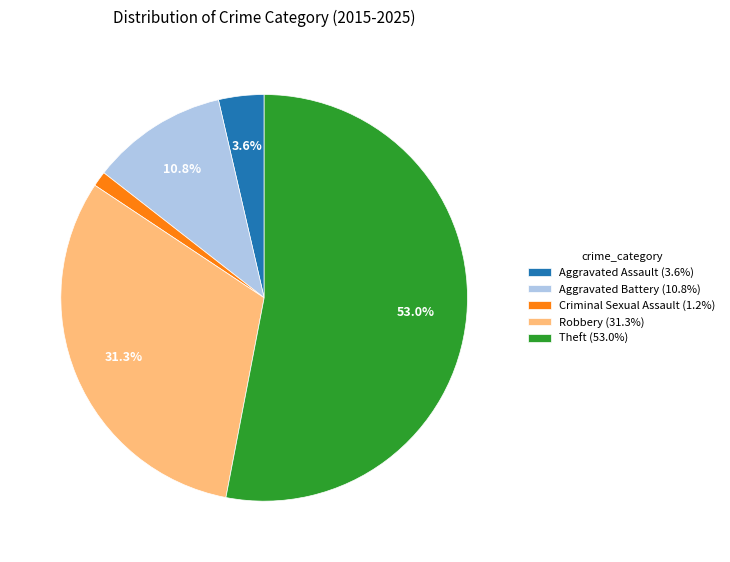

Is the sum of Aggravated Battery (10.8%) and Aggravated Assault (3.6%) greater than half?

No